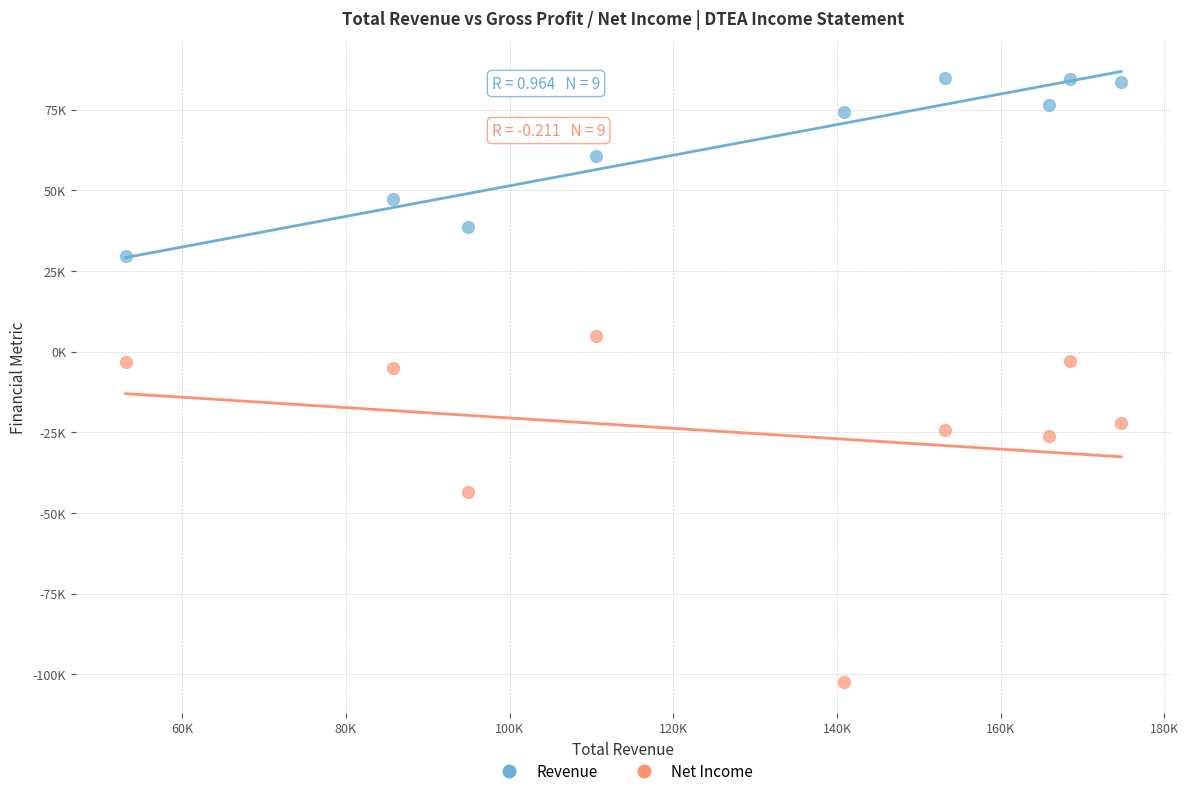

Which series has the widest spread of Y values?

Net Income